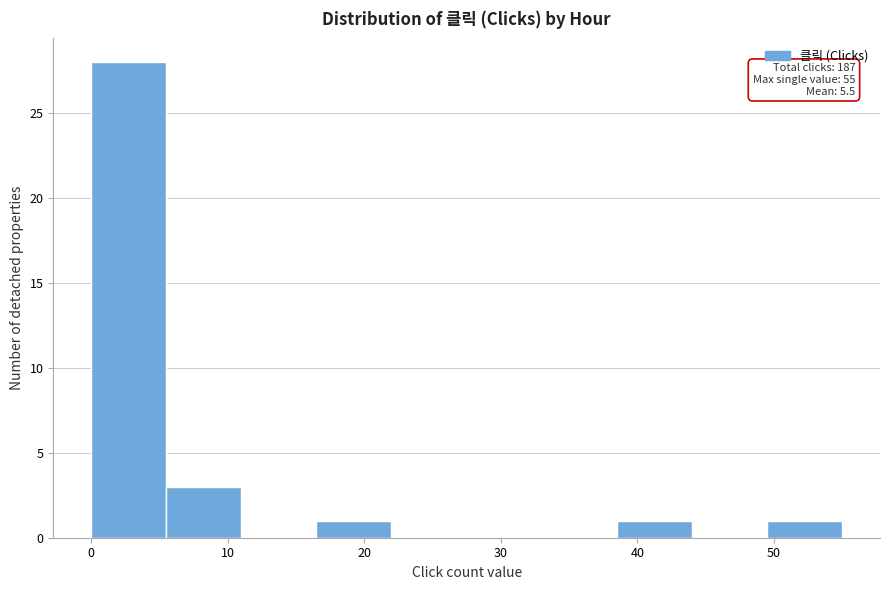

Over which range of the x-axis is the bar tallest?

0.0 to 5.5